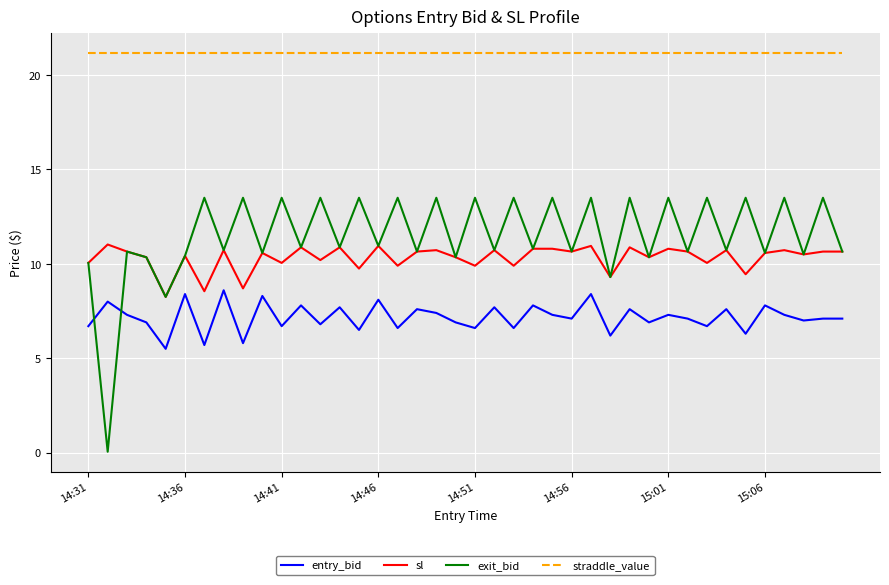

What are all the series names shown in the legend?

entry_bid, sl, exit_bid, straddle_value